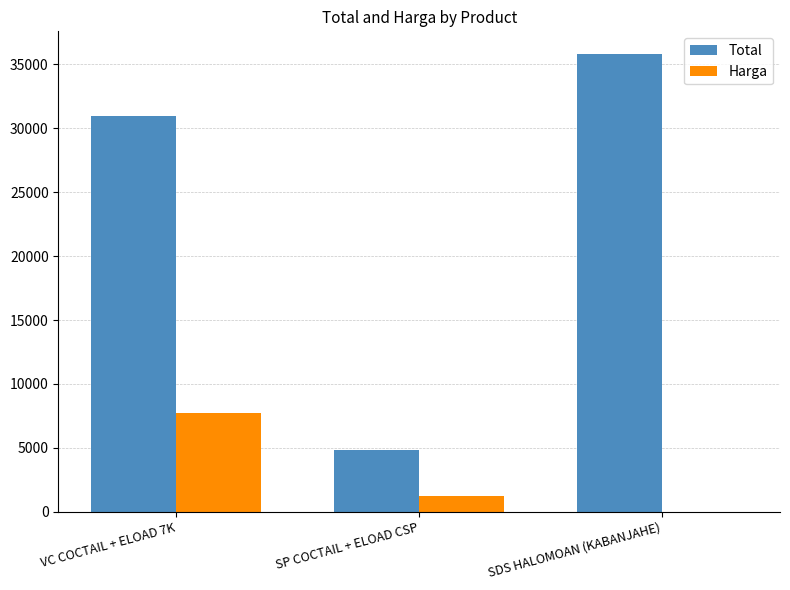

What is the approximate value of Total at VC COCTAIL + ELOAD 7K?

31000